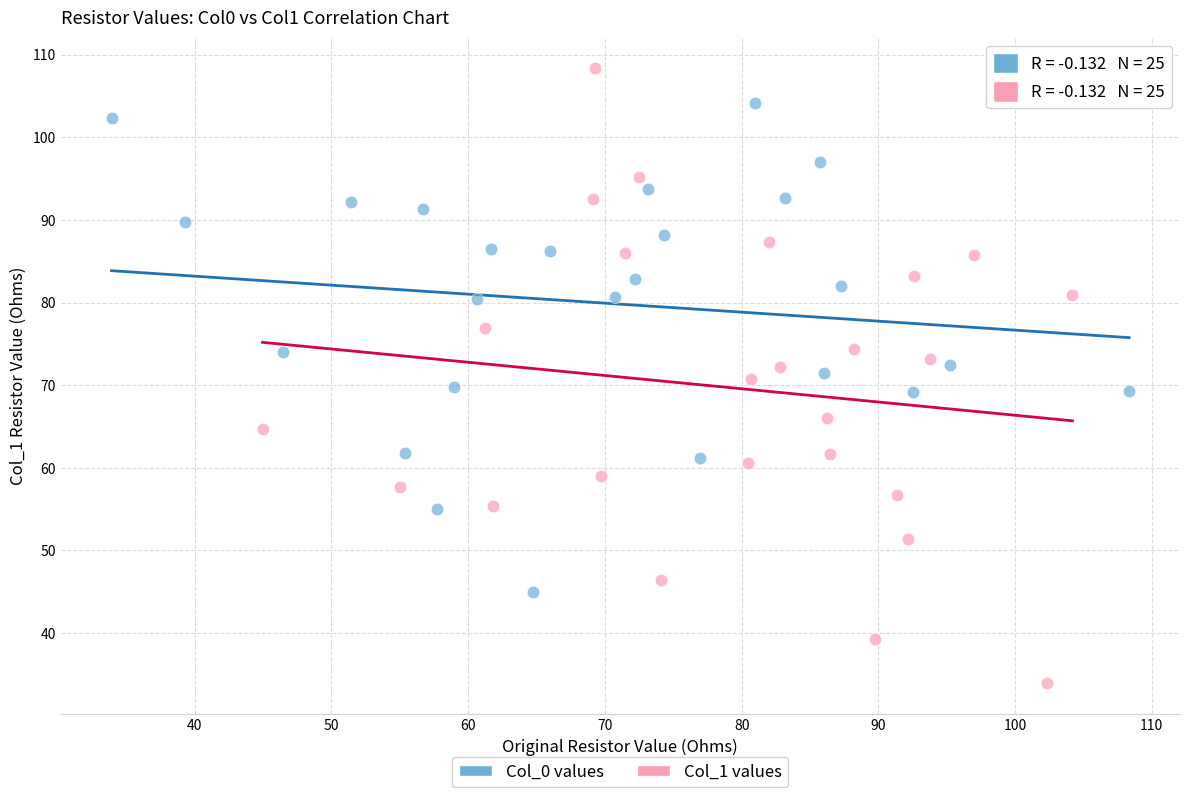

Which series contains the highest Y value?

Col_1 values